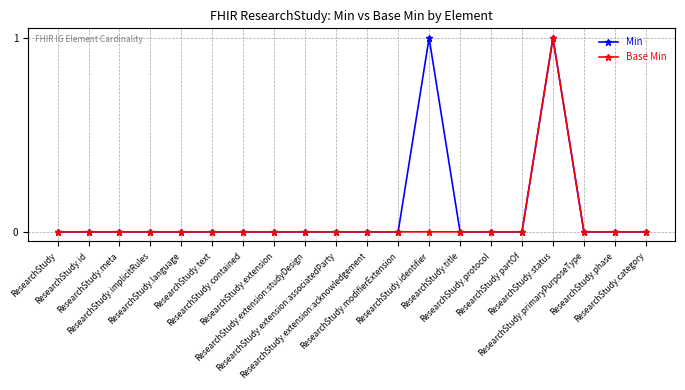

List the series in order of their overall mean, lowest first.

Base Min, Min